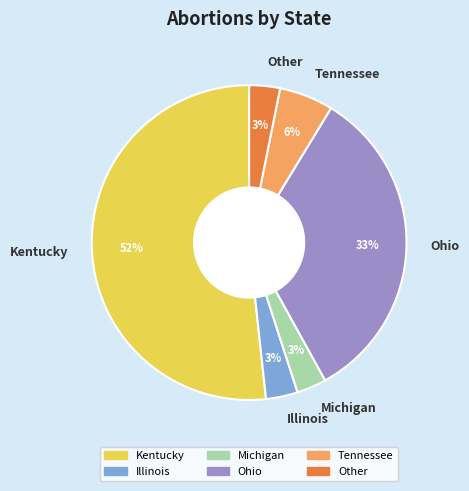

What percentage is the Ohio slice, to the nearest percent?

33%